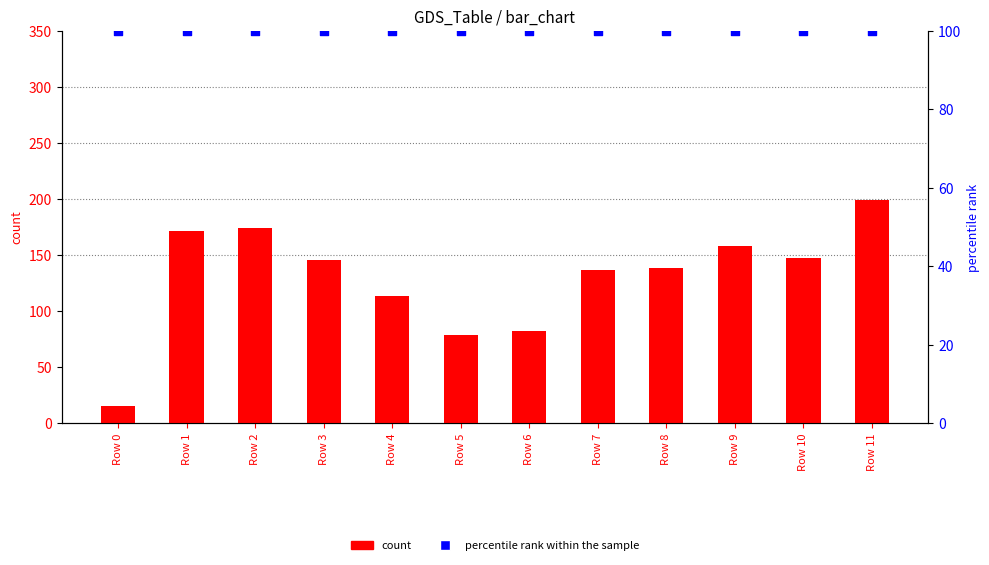

What is the total value across all series at Row 5?

178.4